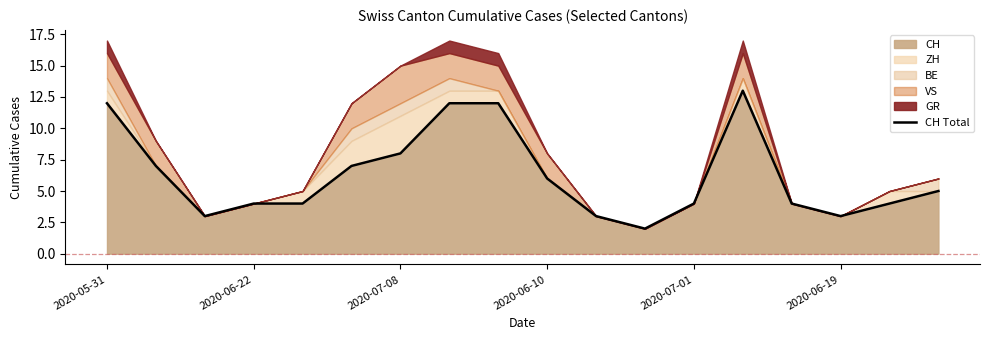

What is the highest value of the CH series?

13